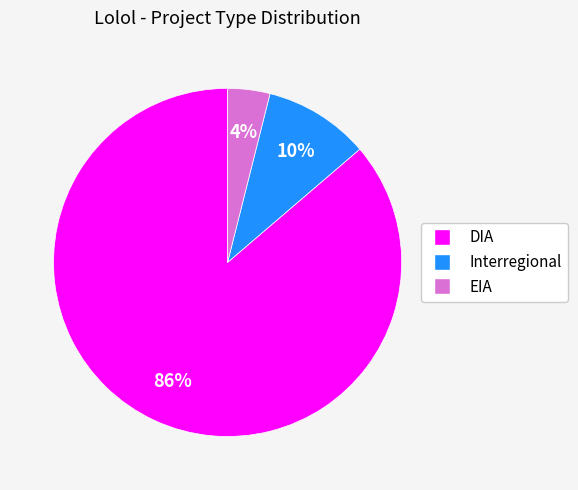

To the nearest percent, what is the difference between the largest and smallest slice percentages?

82%